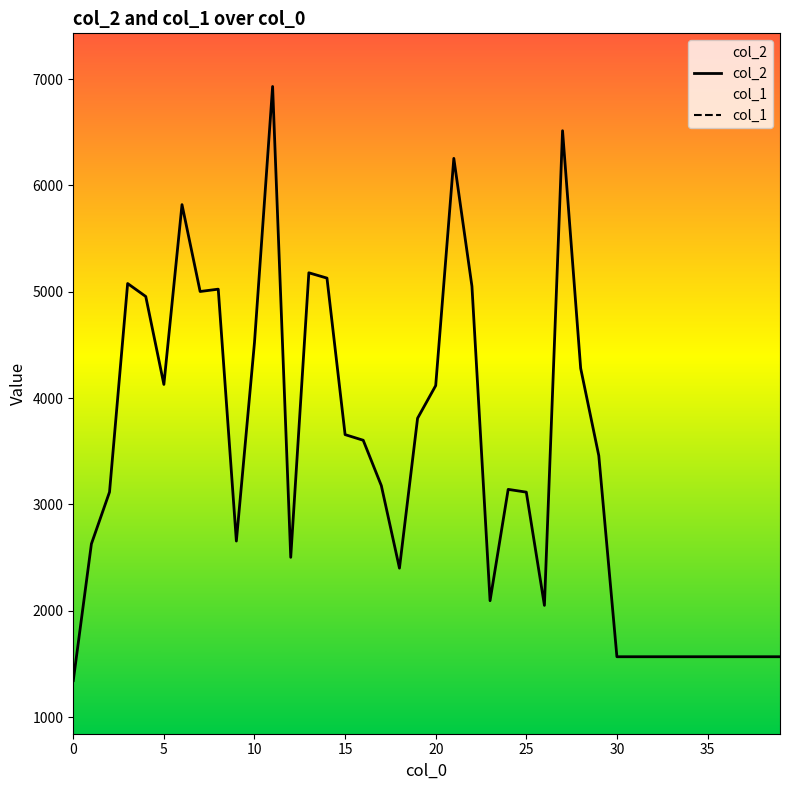

What is the lowest value of the col_2 series?

1344